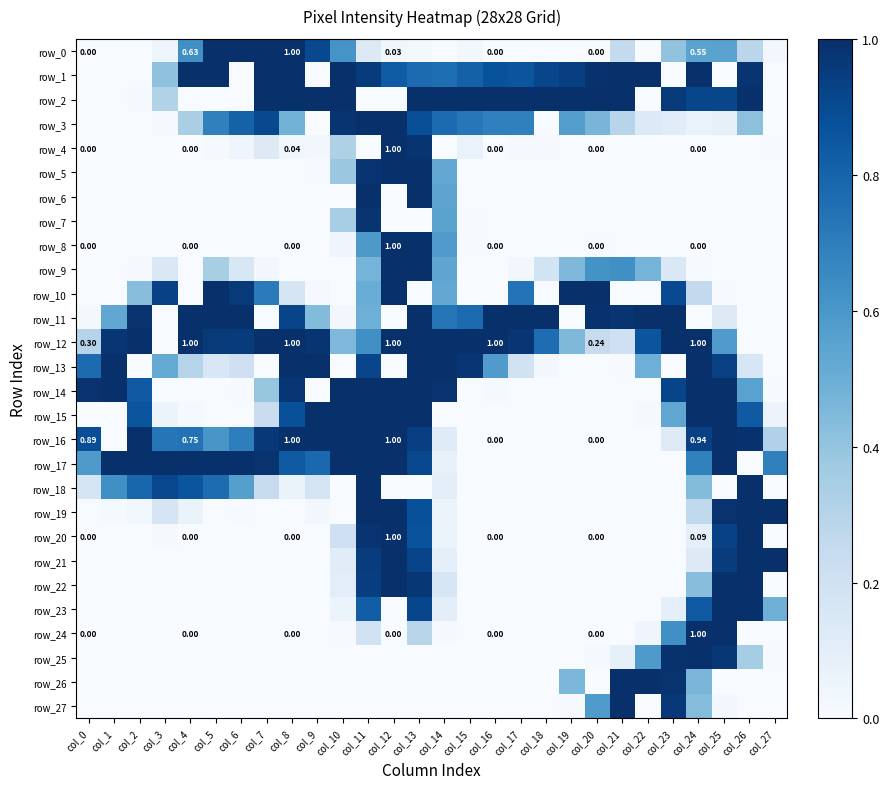

What is the difference between the second highest and minimum values in the row_1 series?

255